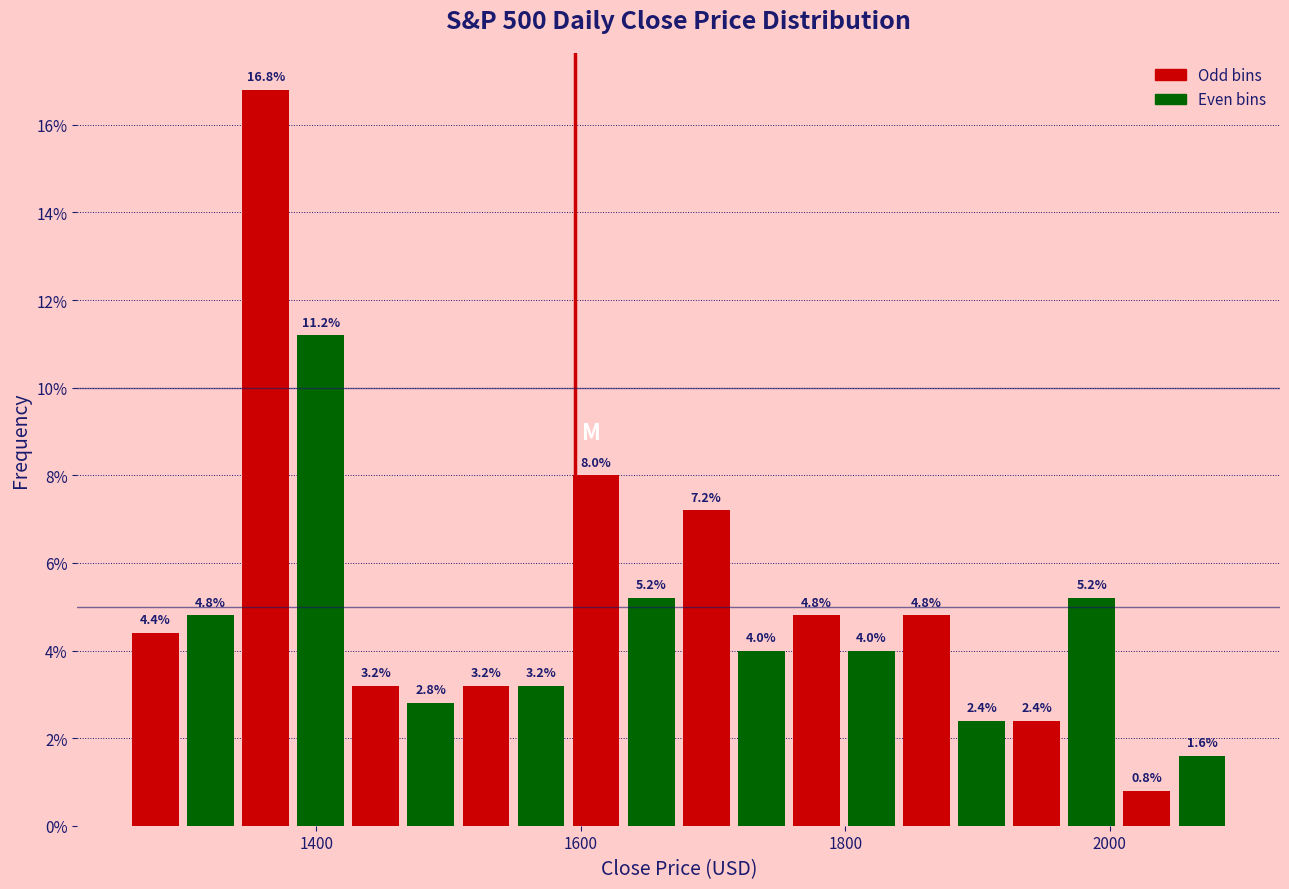

Around what value on the x-axis is the tallest bar? Give the approximate position of its centre, as read against the axis.

1360